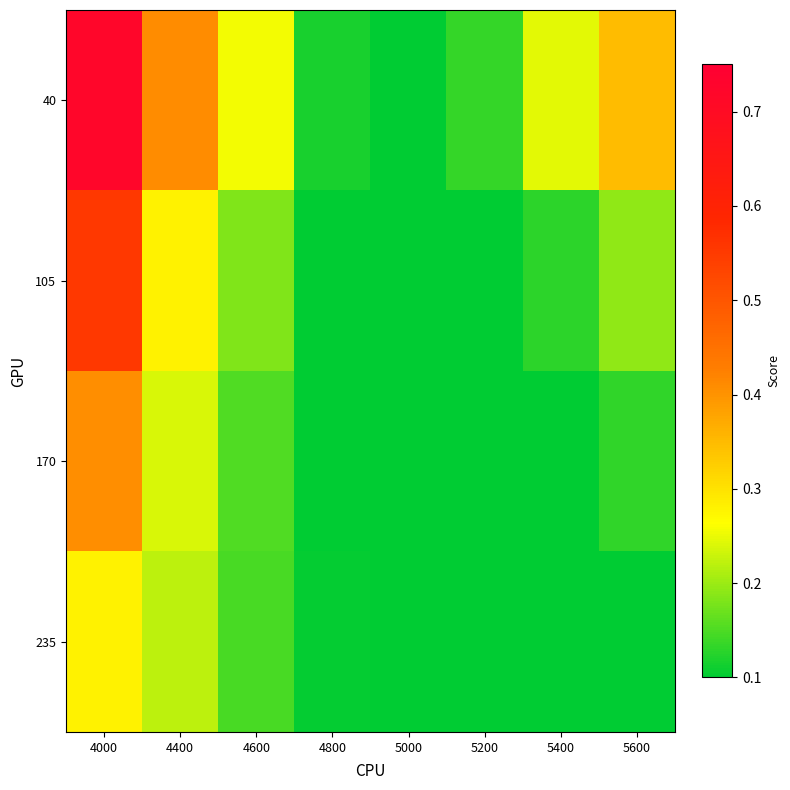

At which category is the sum across all series the highest?

4000